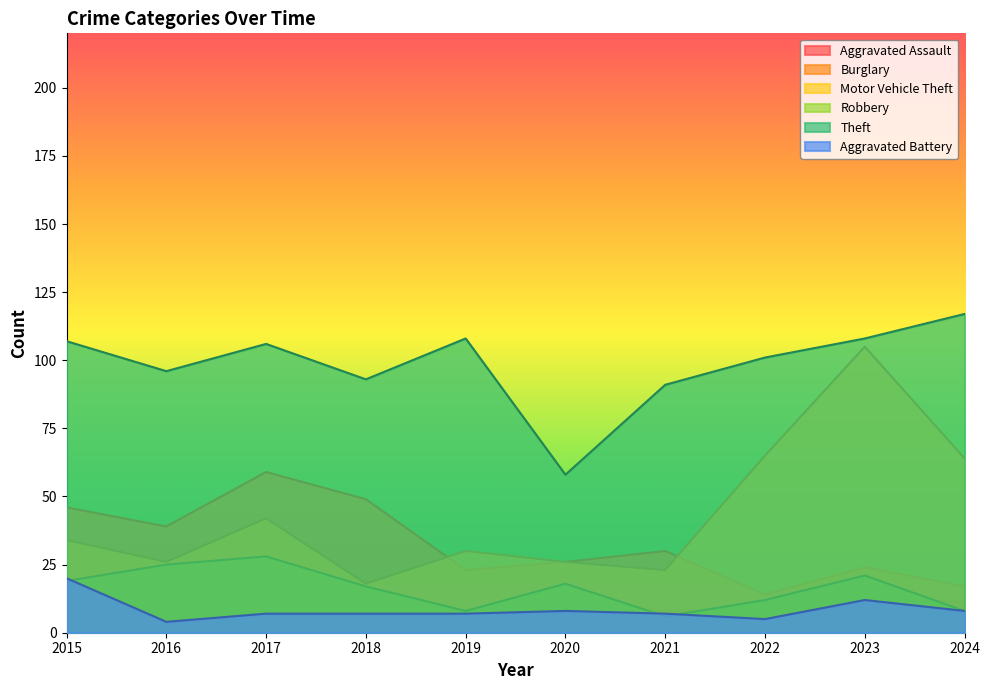

Reading left to right, list all the values displayed in this chart.

Aggravated Assault: 2015=6	2016=5	2017=16	2018=12	2019=6	2020=12	2021=8	2022=9	2023=14	2024=11
Burglary: 2015=46	2016=39	2017=59	2018=49	2019=23	2020=26	2021=30	2022=14	2023=24	2024=17
Motor Vehicle Theft: 2015=34	2016=26	2017=42	2018=18	2019=30	2020=26	2021=23	2022=65	2023=105	2024=64
Robbery: 2015=19	2016=25	2017=28	2018=17	2019=8	2020=18	2021=6	2022=12	2023=21	2024=8
Theft: 2015=107	2016=96	2017=106	2018=93	2019=108	2020=58	2021=91	2022=101	2023=108	2024=117
Aggravated Battery: 2015=20	2016=4	2017=7	2018=7	2019=7	2020=8	2021=7	2022=5	2023=12	2024=8